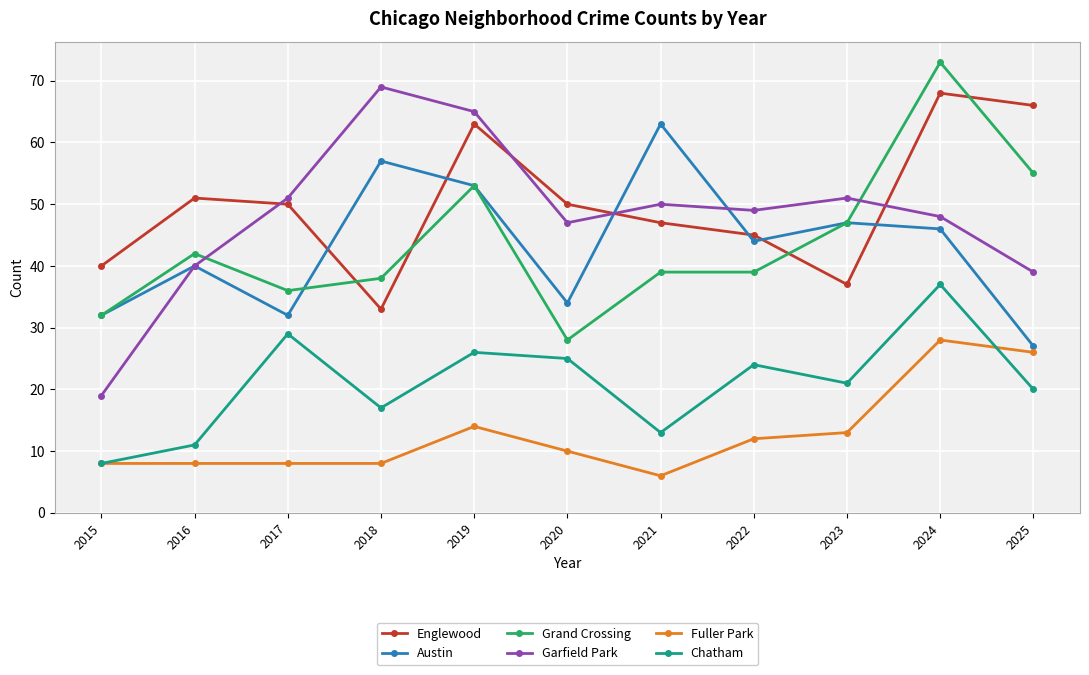

What is the lowest value of the Englewood series?

33